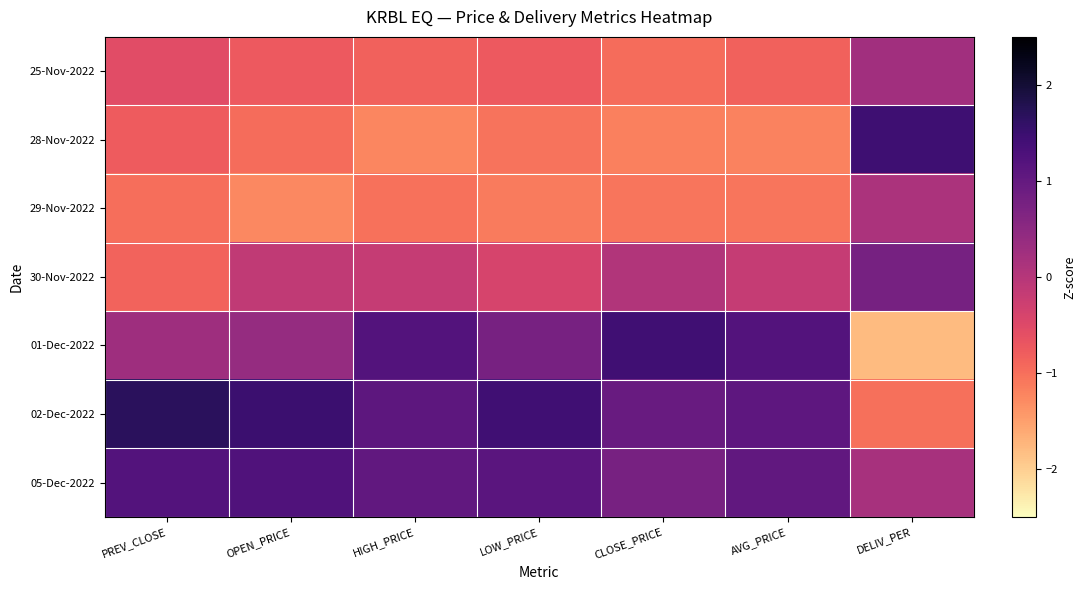

Reading left to right, transcribe all the data shown in this chart.

25-Nov-2022: PREV_CLOSE=-0.6	OPEN_PRICE=-0.7	HIGH_PRICE=-0.8	LOW_PRICE=-0.8	CLOSE_PRICE=-1.0	AVG_PRICE=-0.9	DELIV_PER=0.2
28-Nov-2022: PREV_CLOSE=-0.8	OPEN_PRICE=-1.0	HIGH_PRICE=-1.2	LOW_PRICE=-1.0	CLOSE_PRICE=-1.2	AVG_PRICE=-1.2	DELIV_PER=1.5
29-Nov-2022: PREV_CLOSE=-1.0	OPEN_PRICE=-1.3	HIGH_PRICE=-1.0	LOW_PRICE=-1.1	CLOSE_PRICE=-1.1	AVG_PRICE=-1.1	DELIV_PER=0.1
30-Nov-2022: PREV_CLOSE=-0.9	OPEN_PRICE=-0.1	HIGH_PRICE=-0.2	LOW_PRICE=-0.4	CLOSE_PRICE=0.1	AVG_PRICE=-0.2	DELIV_PER=0.8
01-Dec-2022: PREV_CLOSE=0.3	OPEN_PRICE=0.4	HIGH_PRICE=1.2	LOW_PRICE=0.8	CLOSE_PRICE=1.4	AVG_PRICE=1.2	DELIV_PER=-1.8
02-Dec-2022: PREV_CLOSE=1.7	OPEN_PRICE=1.5	HIGH_PRICE=1.1	LOW_PRICE=1.4	CLOSE_PRICE=1.0	AVG_PRICE=1.1	DELIV_PER=-1.0
05-Dec-2022: PREV_CLOSE=1.2	OPEN_PRICE=1.2	HIGH_PRICE=1.0	LOW_PRICE=1.1	CLOSE_PRICE=0.8	AVG_PRICE=1.0	DELIV_PER=0.2